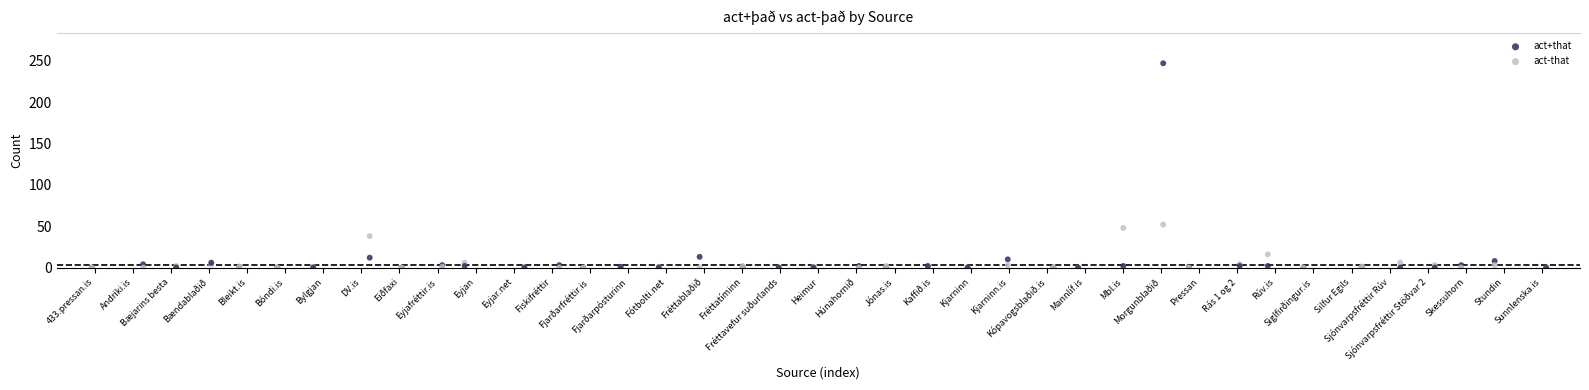

Which series contains the highest Y value?

act+that